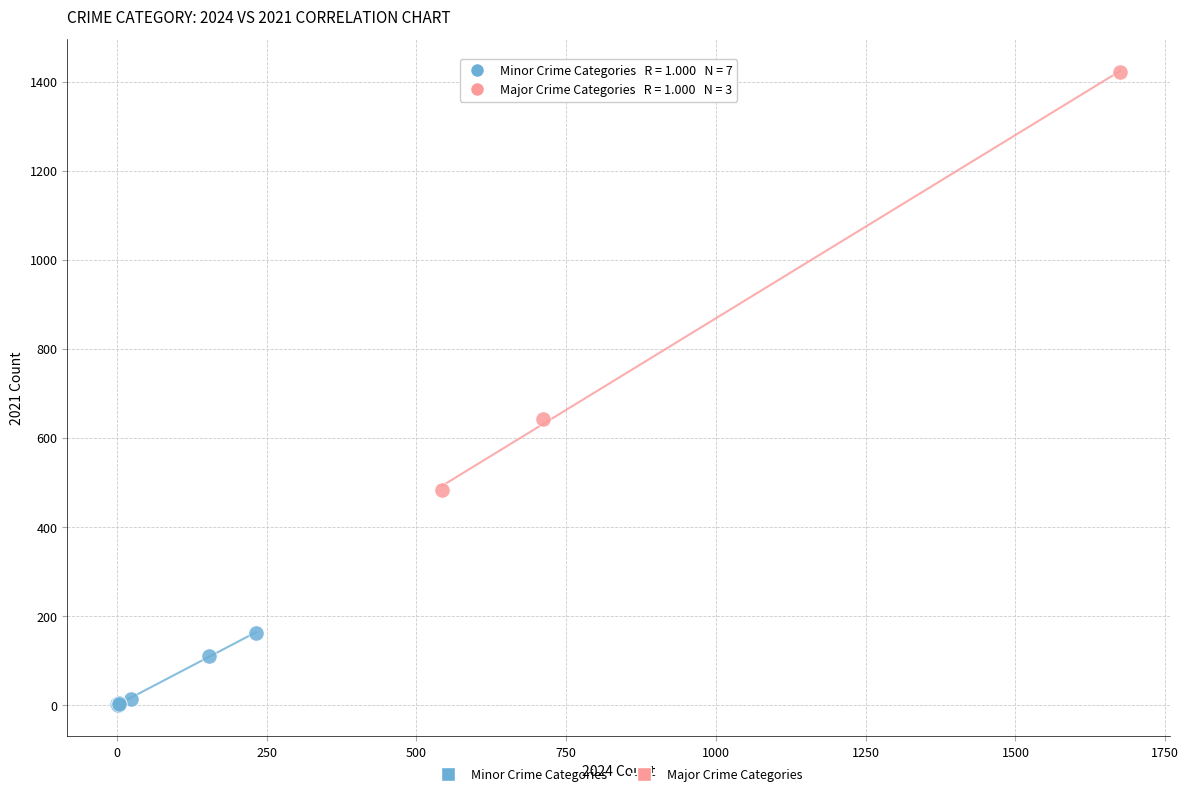

What are all the series names shown in the legend?

Minor Crime Categories, Major Crime Categories